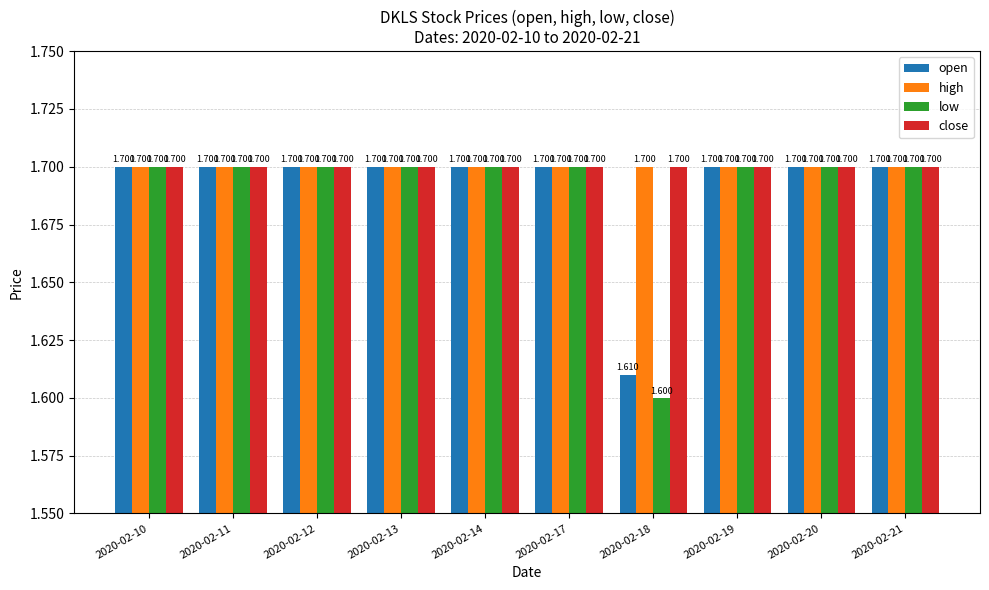

Reading left to right, extract all data points from this chart.

open: 2020-02-10=1.7	2020-02-11=1.7	2020-02-12=1.7	2020-02-13=1.7	2020-02-14=1.7	2020-02-17=1.7	2020-02-18=1.6	2020-02-19=1.7	2020-02-20=1.7	2020-02-21=1.7
high: 2020-02-10=1.7	2020-02-11=1.7	2020-02-12=1.7	2020-02-13=1.7	2020-02-14=1.7	2020-02-17=1.7	2020-02-18=1.7	2020-02-19=1.7	2020-02-20=1.7	2020-02-21=1.7
low: 2020-02-10=1.7	2020-02-11=1.7	2020-02-12=1.7	2020-02-13=1.7	2020-02-14=1.7	2020-02-17=1.7	2020-02-18=1.6	2020-02-19=1.7	2020-02-20=1.7	2020-02-21=1.7
close: 2020-02-10=1.7	2020-02-11=1.7	2020-02-12=1.7	2020-02-13=1.7	2020-02-14=1.7	2020-02-17=1.7	2020-02-18=1.7	2020-02-19=1.7	2020-02-20=1.7	2020-02-21=1.7